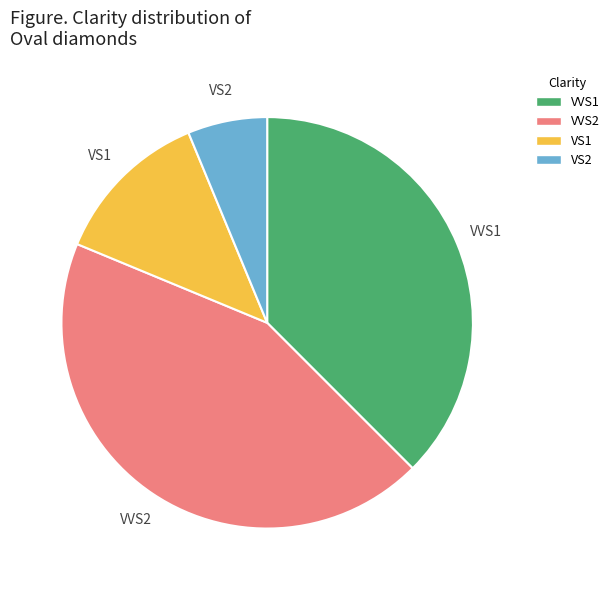

Rank the categories by value from highest to lowest.

VVS2, VVS1, VS1, VS2